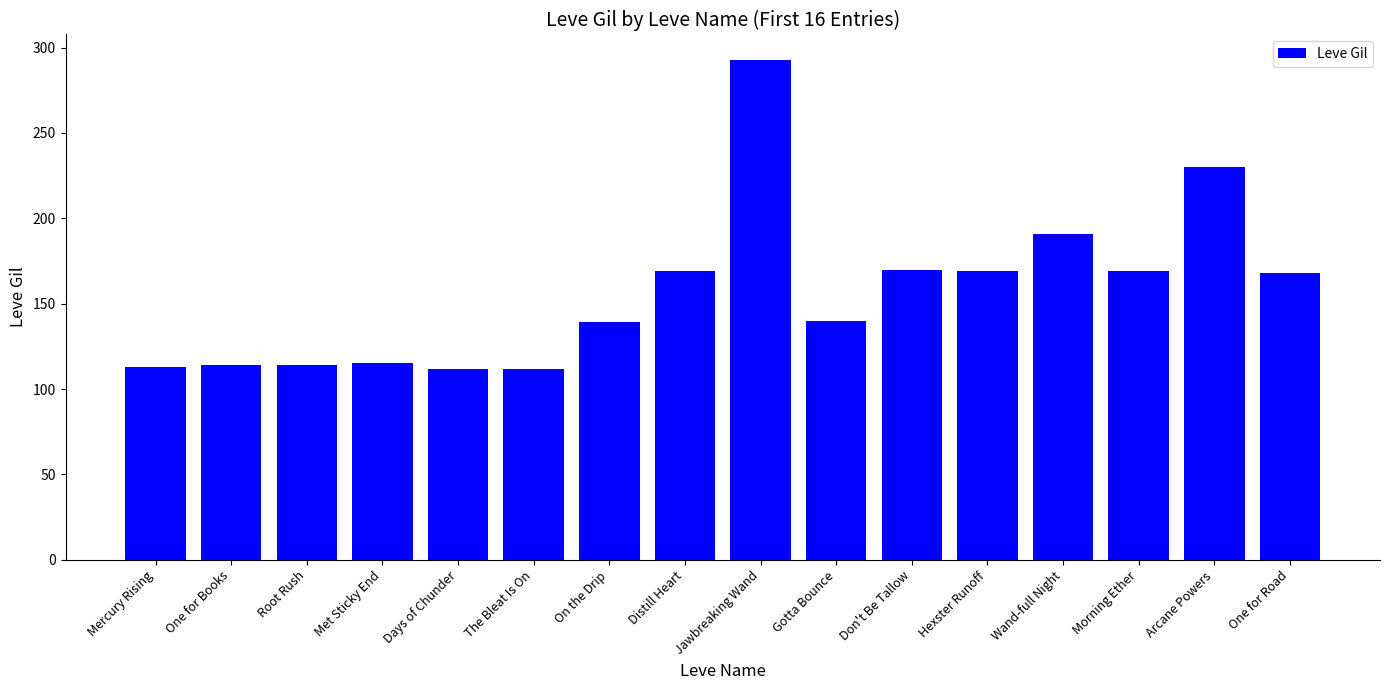

What value does the data have at The Bleat Is On, to the nearest 5?

110